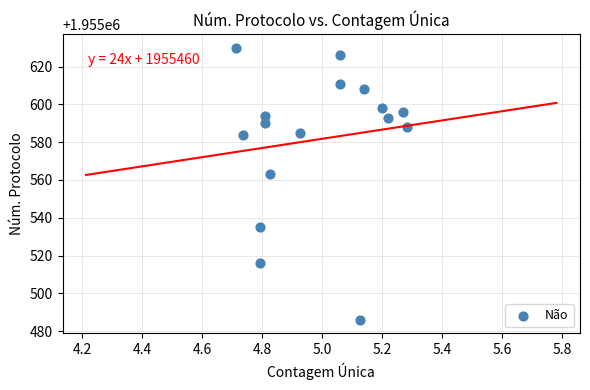

What Y value in the scatter plot is closest to 1955558?

1955563